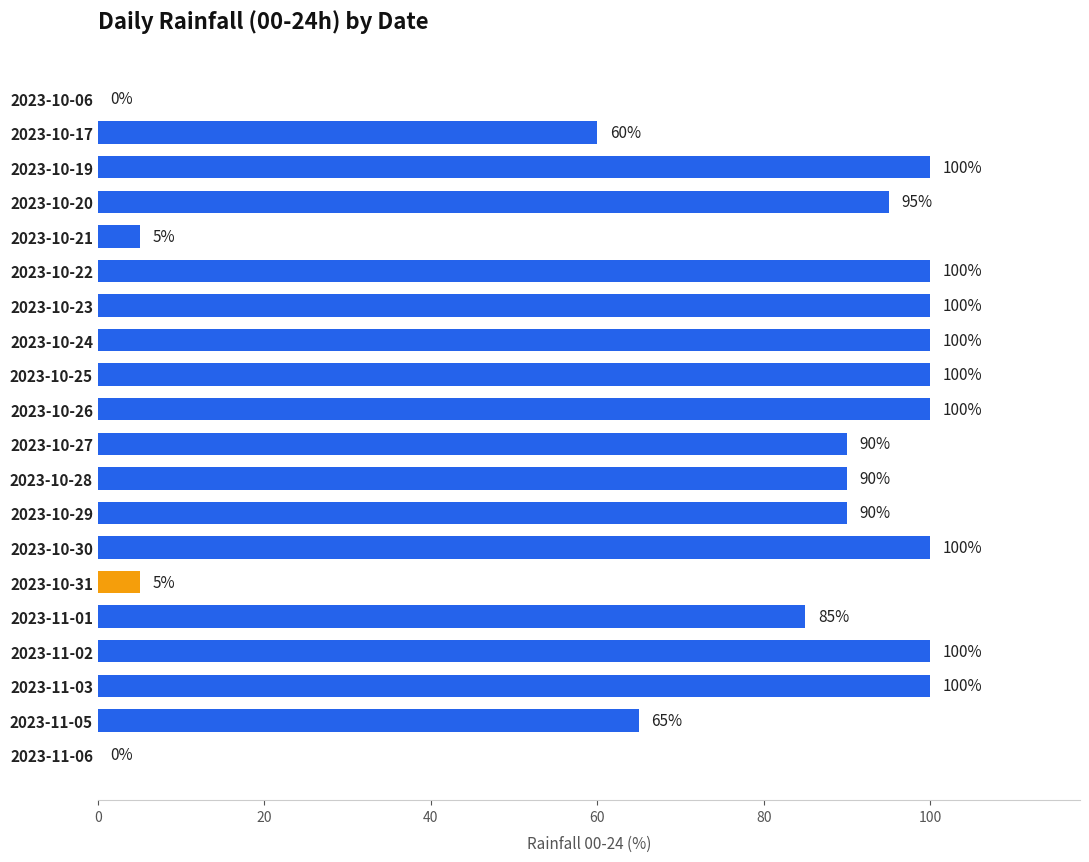

Reading top to bottom, transcribe all the data shown in this chart.

2023-10-06=0	2023-10-17=60	2023-10-19=100	2023-10-20=95	2023-10-21=5	2023-10-22=100	2023-10-23=100	2023-10-24=100	2023-10-25=100	2023-10-26=100	2023-10-27=90	2023-10-28=90	2023-10-29=90	2023-10-30=100	2023-10-31=5	2023-11-01=85	2023-11-02=100	2023-11-03=100	2023-11-05=65	2023-11-06=0